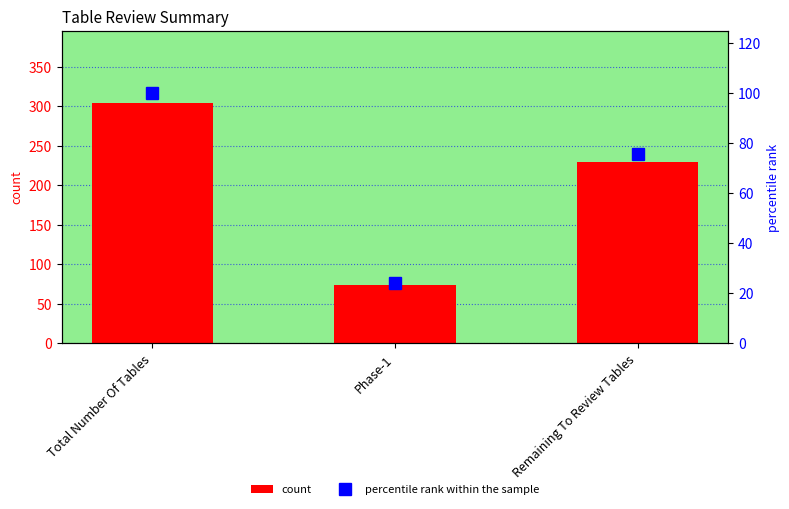

Rank the series by their maximum value, from highest to lowest.

count, percentile rank within the sample